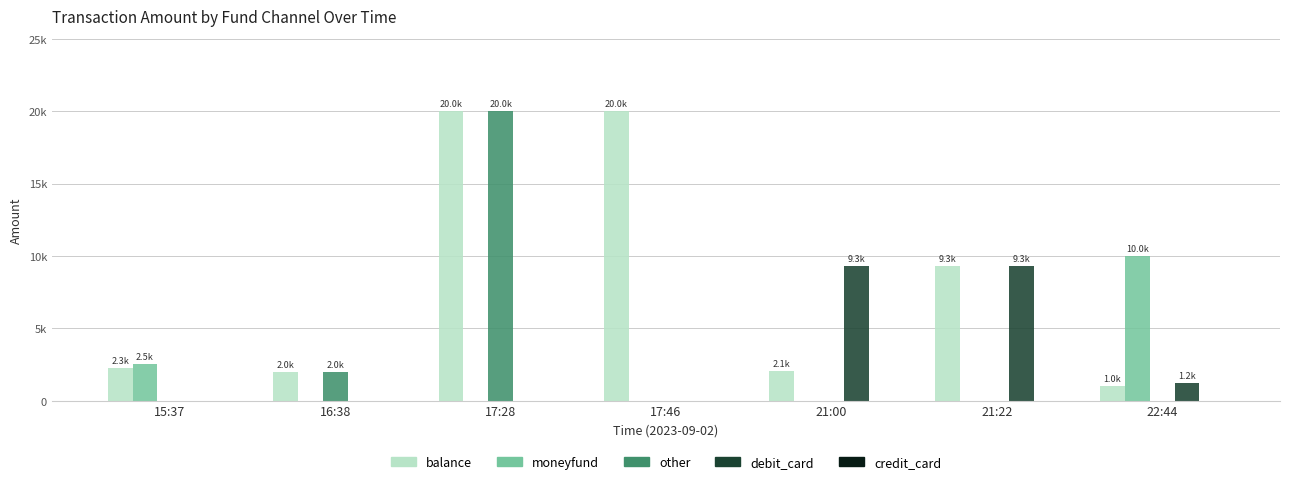

Count the moneyfund values in the range 0 to 2522.

6